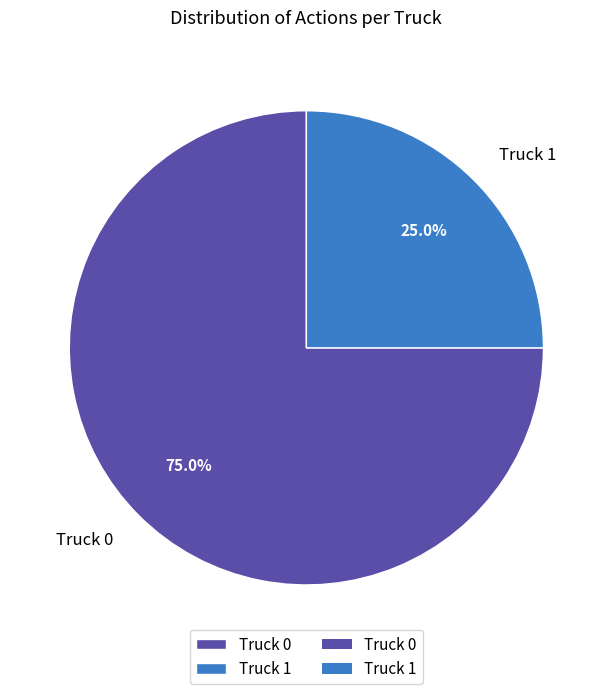

What percentage is the Truck 1 slice, to the nearest percent?

25%